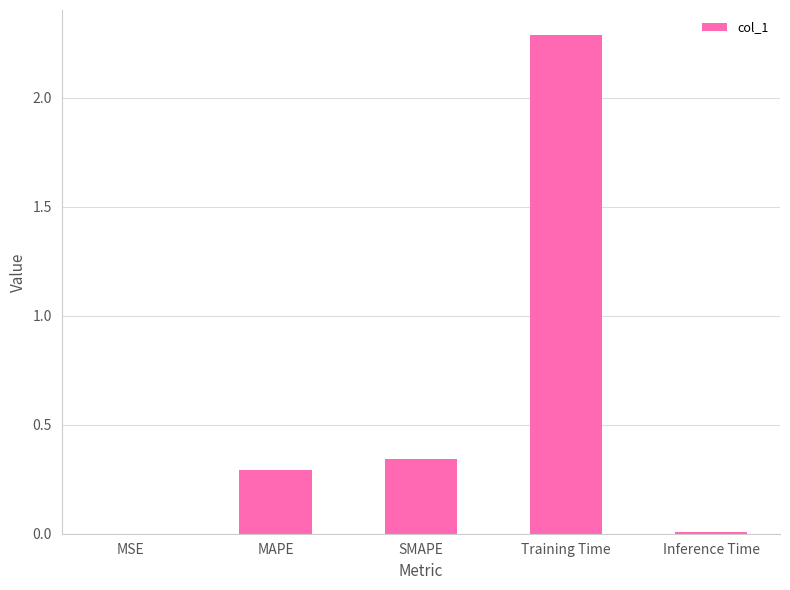

At which label is the value closest to 1?

SMAPE